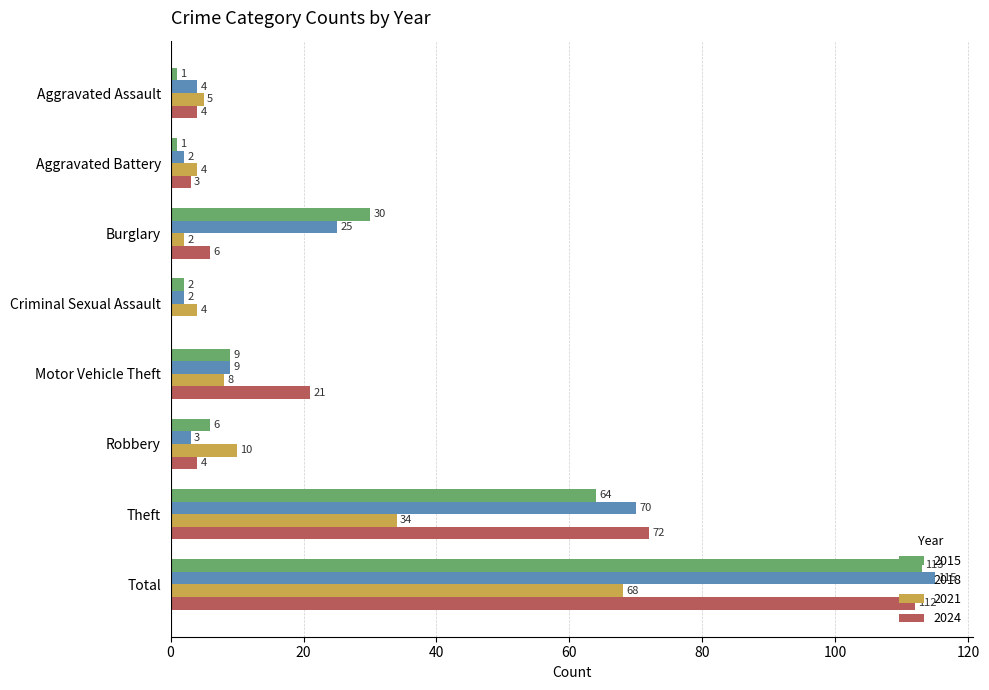

What is the total value across all series at Criminal Sexual Assault?

8